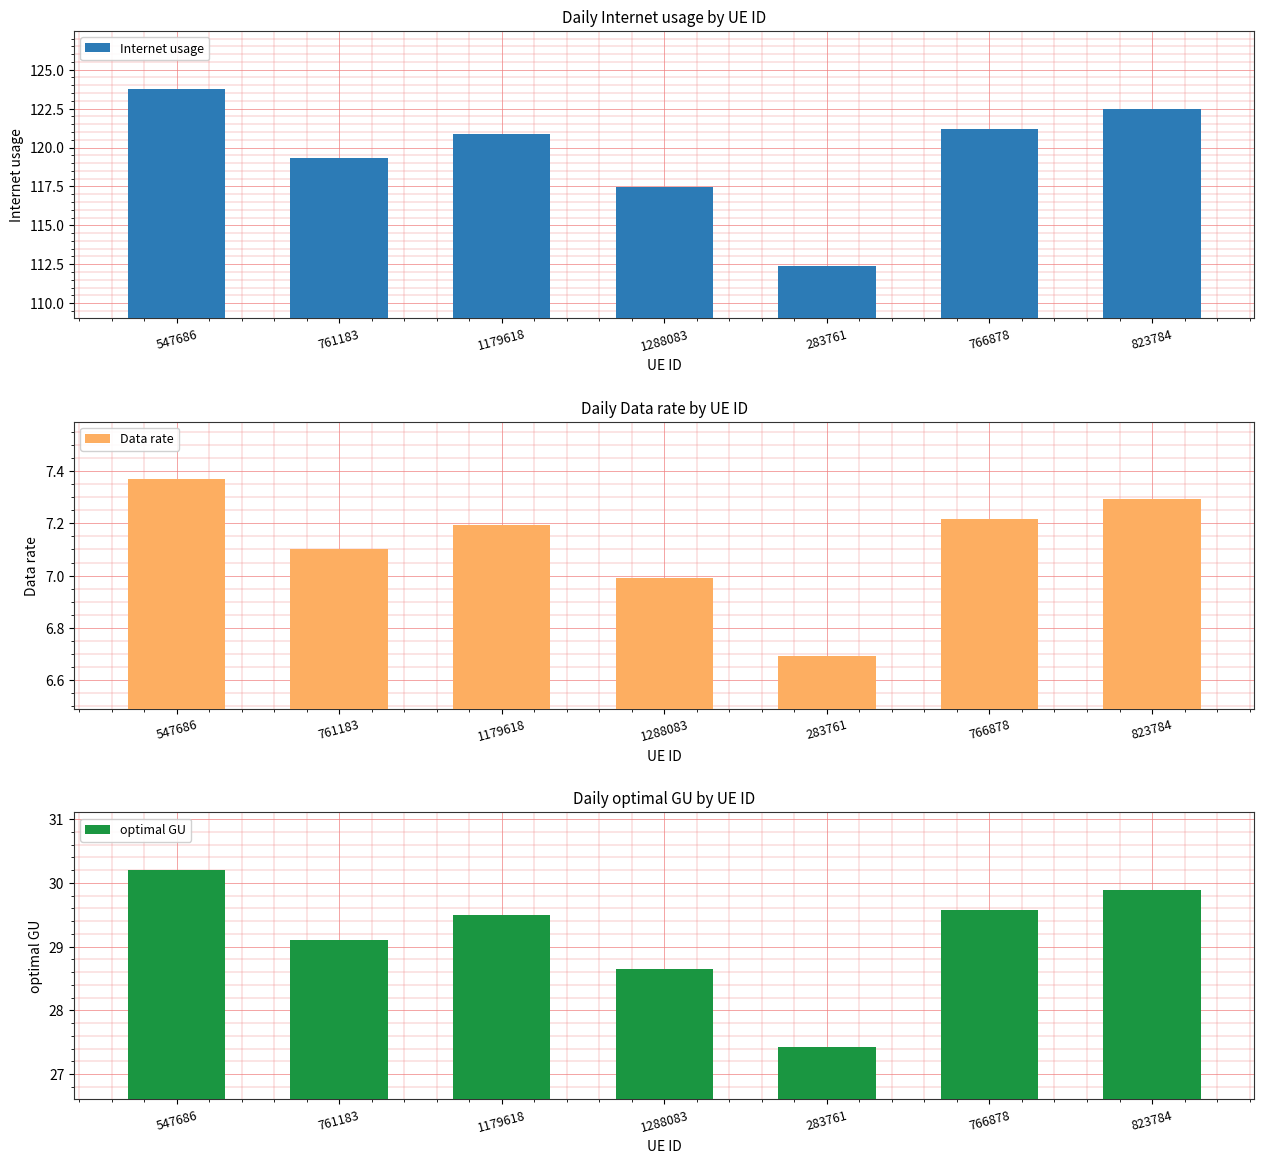

Which label corresponds to the smallest value in the chart?

283761